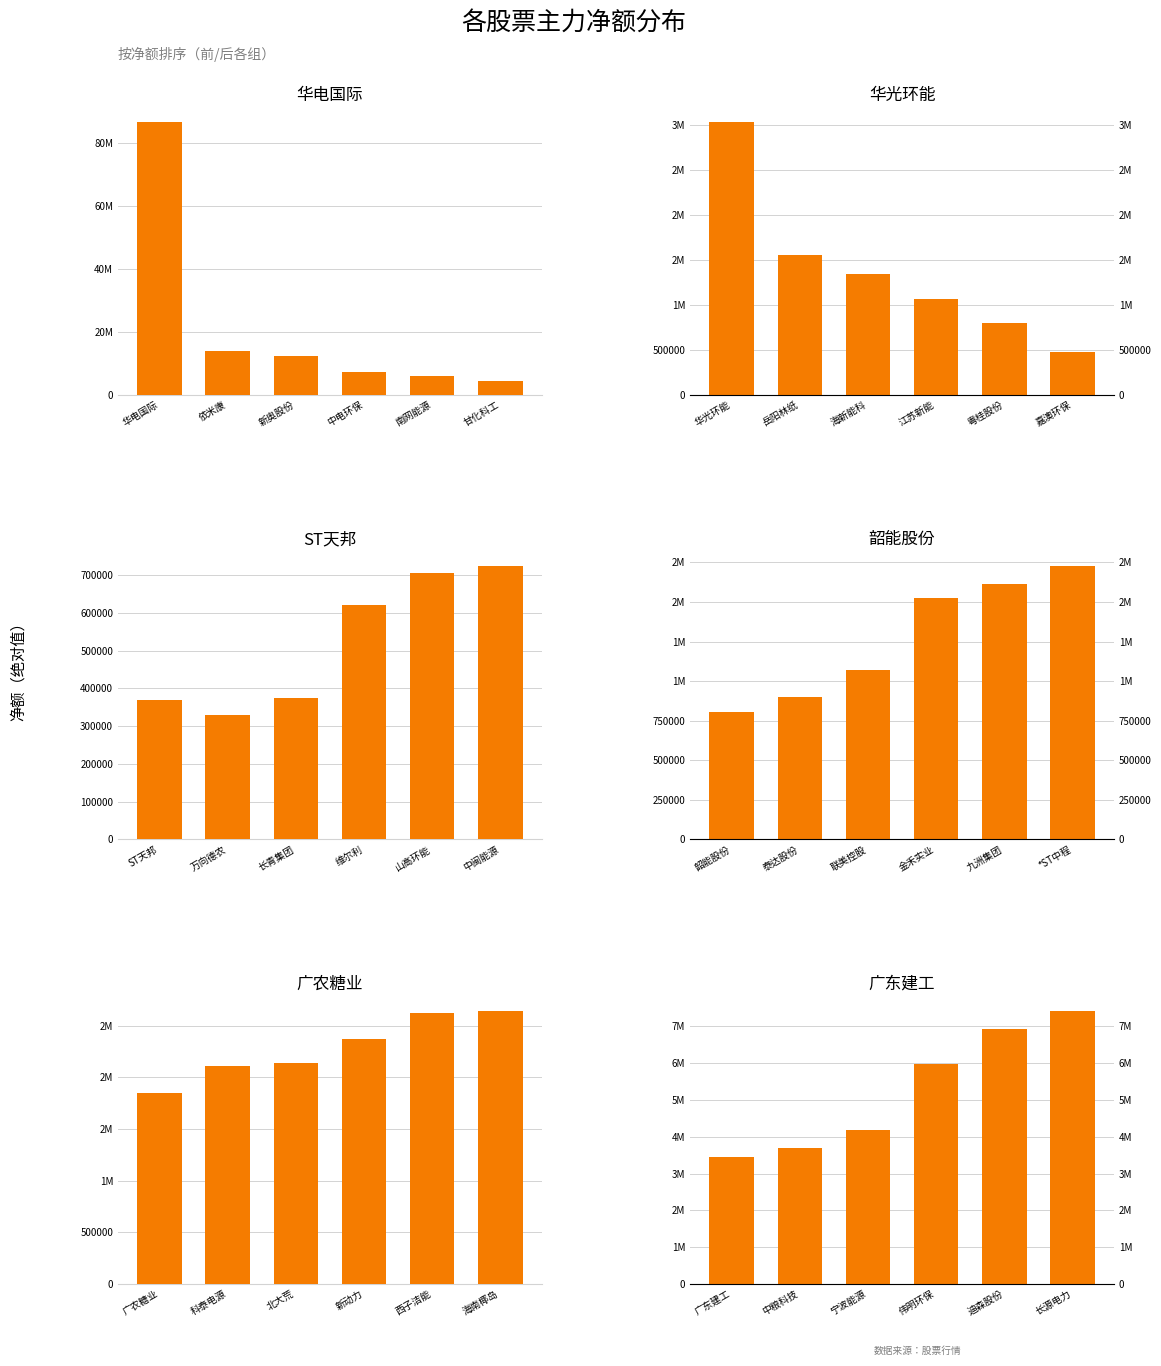

What is the difference between the maximum and minimum values in the 广东建工 series?

3977576